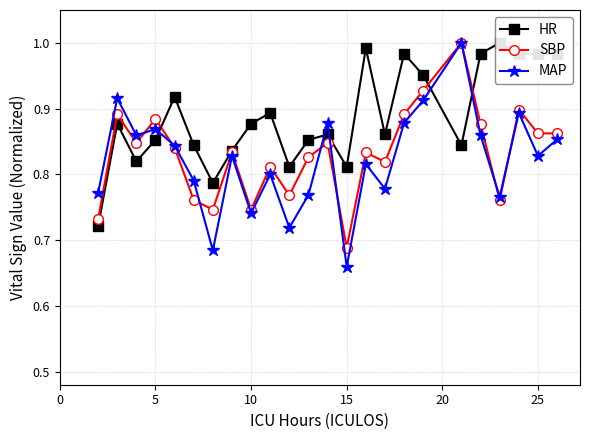

Which series has the widest spread of values?

MAP